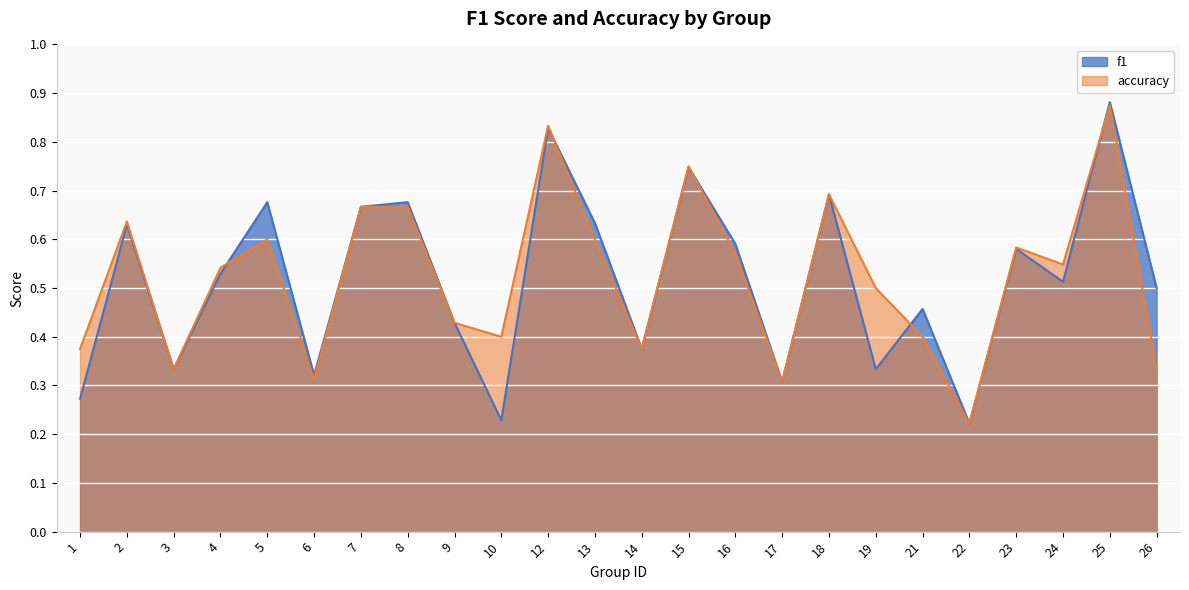

What is the value of the accuracy point at the 16th from the left?

0.3